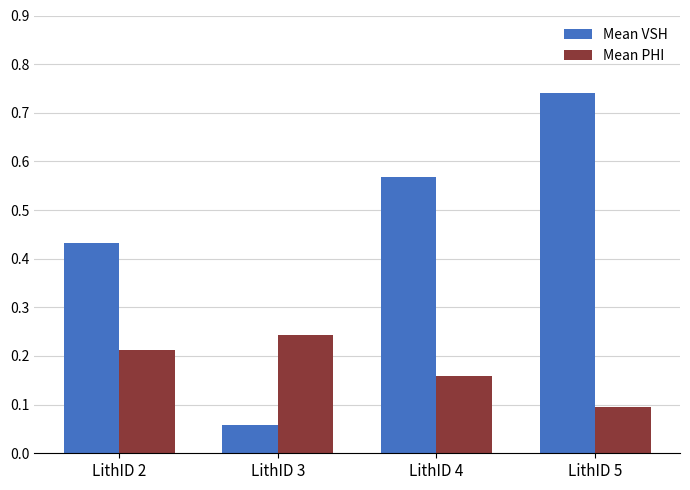

Is the value of Mean PHI at LithID 5 greater than the value of Mean VSH at LithID 2?

No